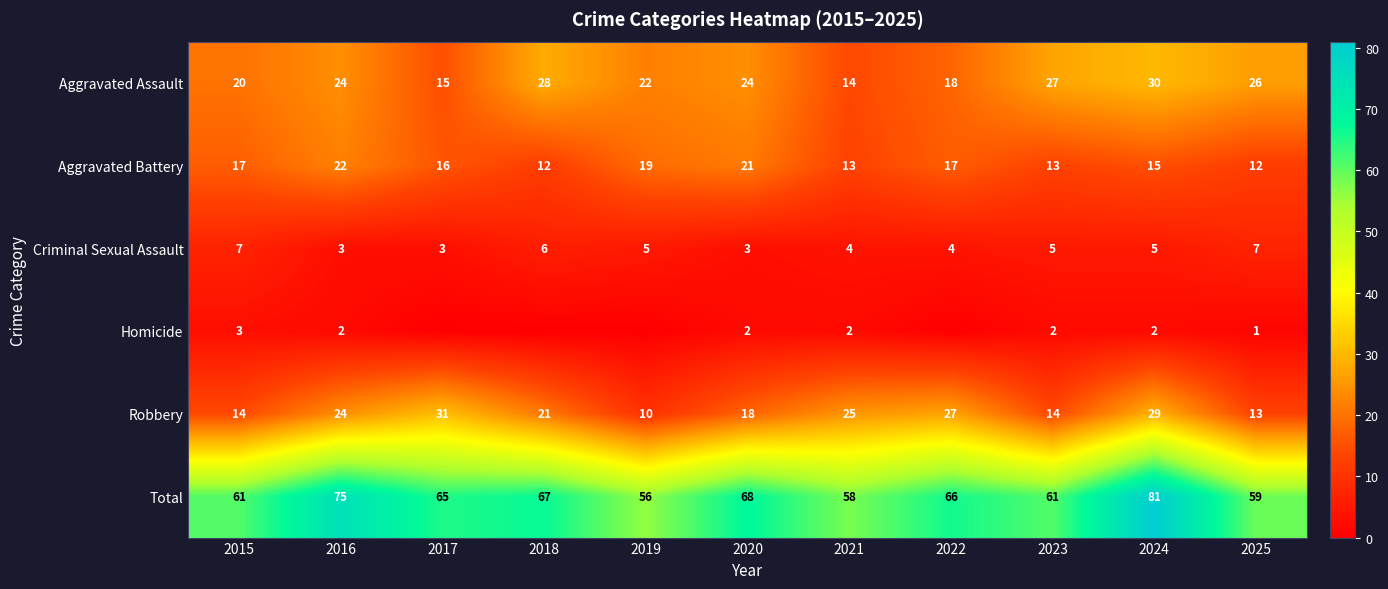

True or false: Total has a value of 81 at 2024.

True